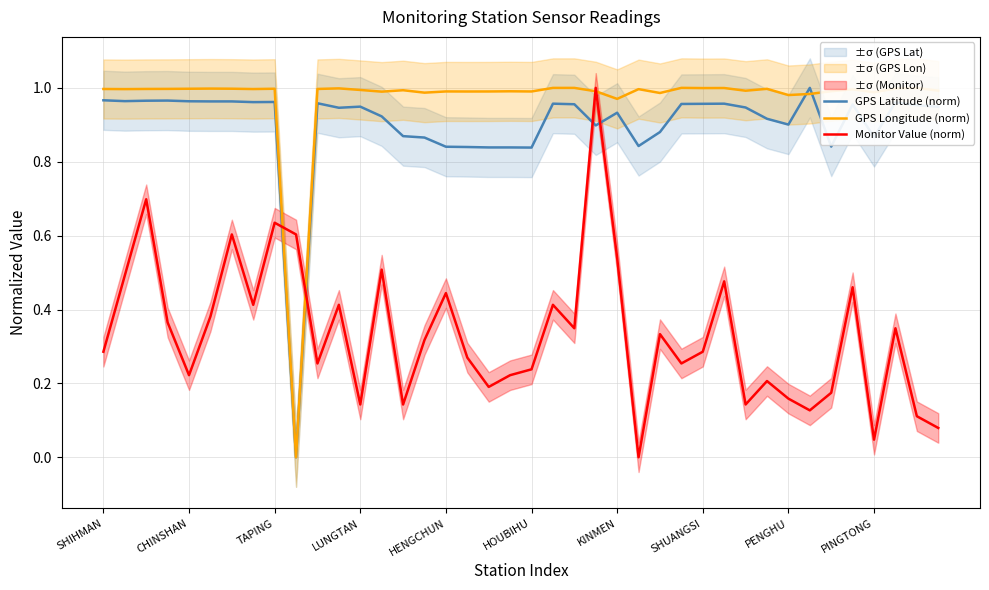

Which series has the widest spread of values?

GPS Latitude (norm)